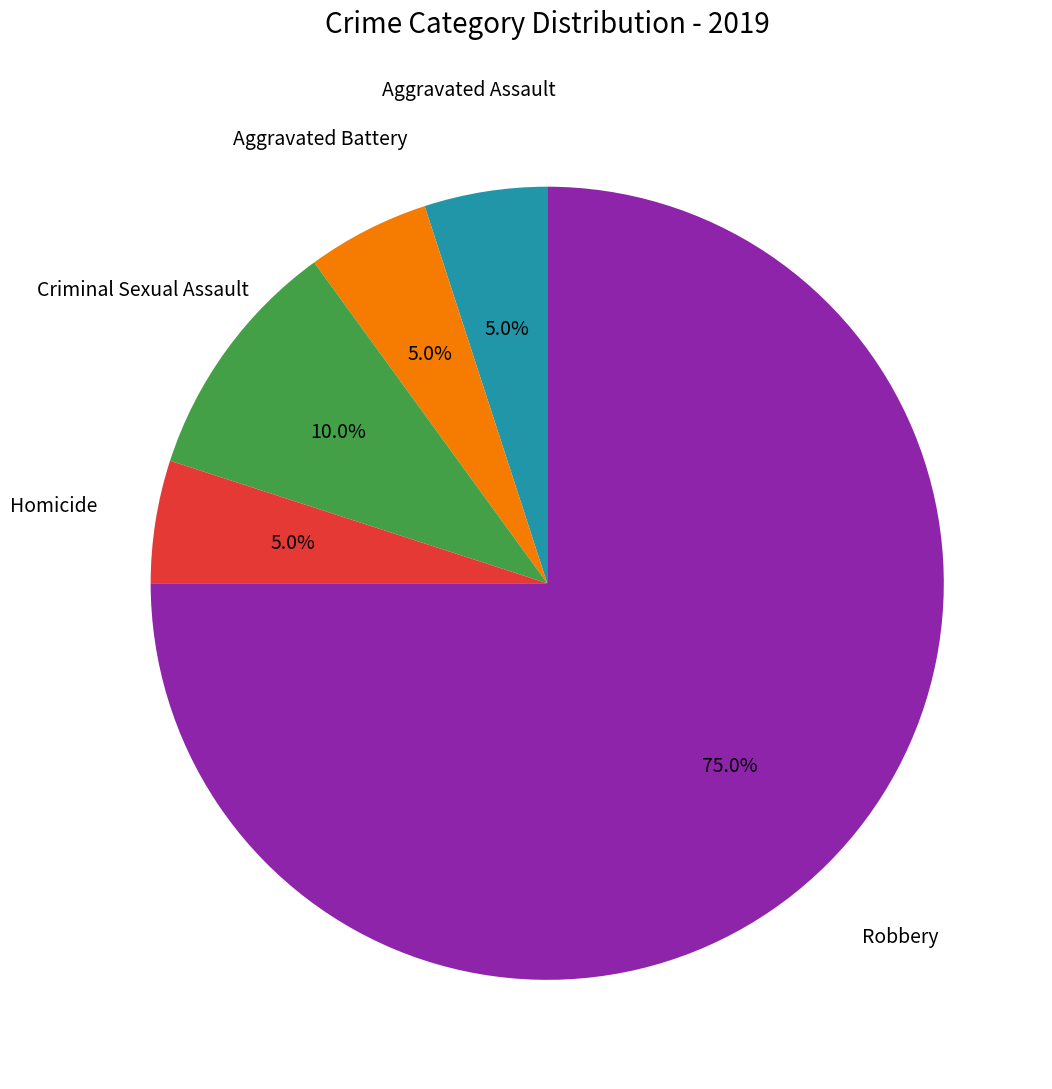

How many segments does this pie chart have?

5